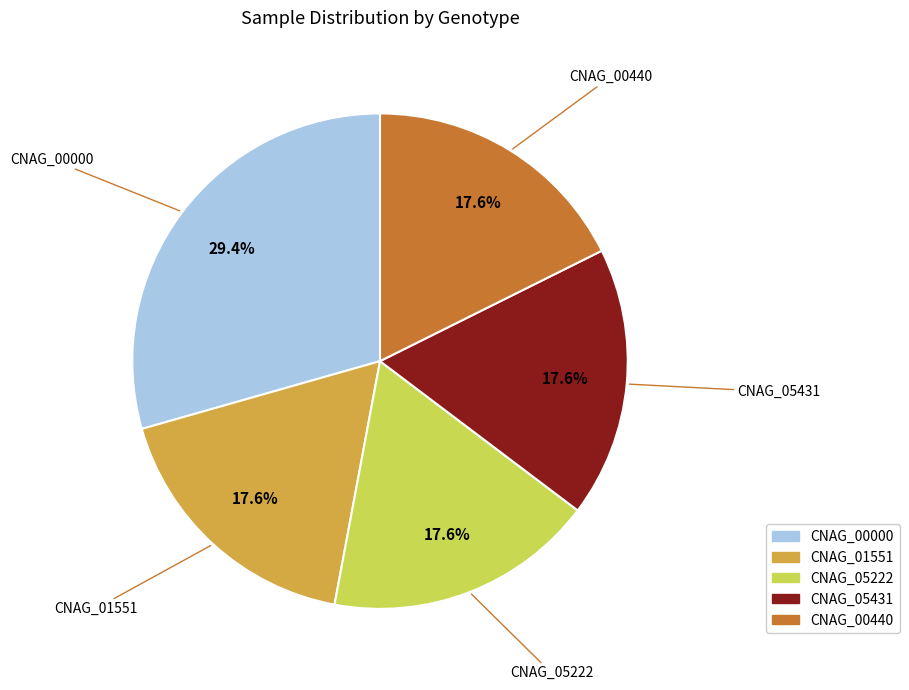

To the nearest percent, what is the combined percentage of CNAG_00440 and CNAG_05431?

35%